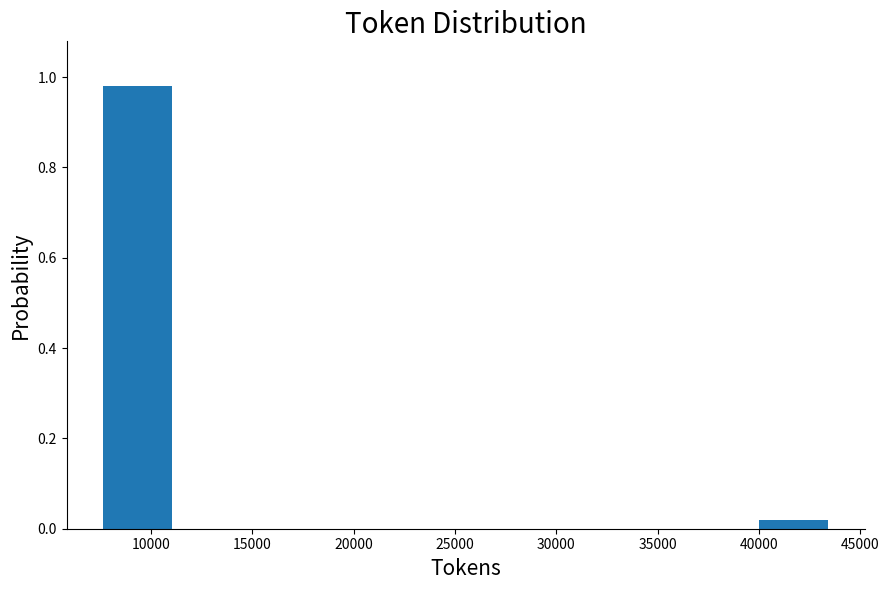

Reading left to right, transcribe this chart: for each bar, give the range it covers on the x-axis and its height. Neither the bar edges nor the heights are printed on the chart, so give them approximately, as read against the axes.

7500 to 11000: 0.98
11000 to 14500: 0
14500 to 18500: 0
18500 to 22000: 0
22000 to 25500: 0
25500 to 29000: 0
29000 to 32500: 0
32500 to 36500: 0
36500 to 40000: 0
40000 to 43500: under 0.02